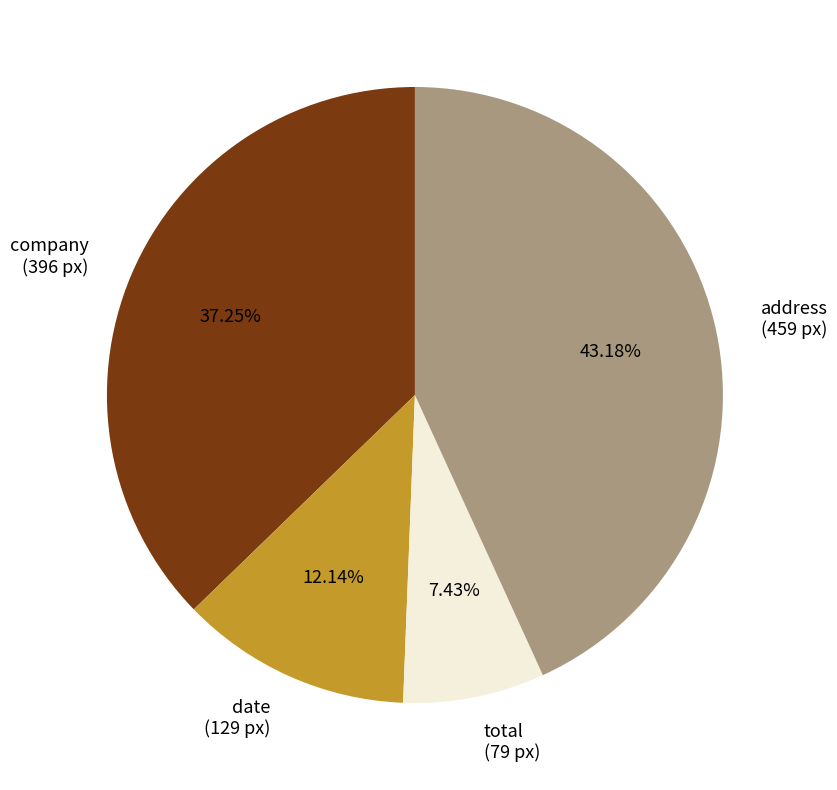

To the nearest percent, what percentage of the pie is total?

7%